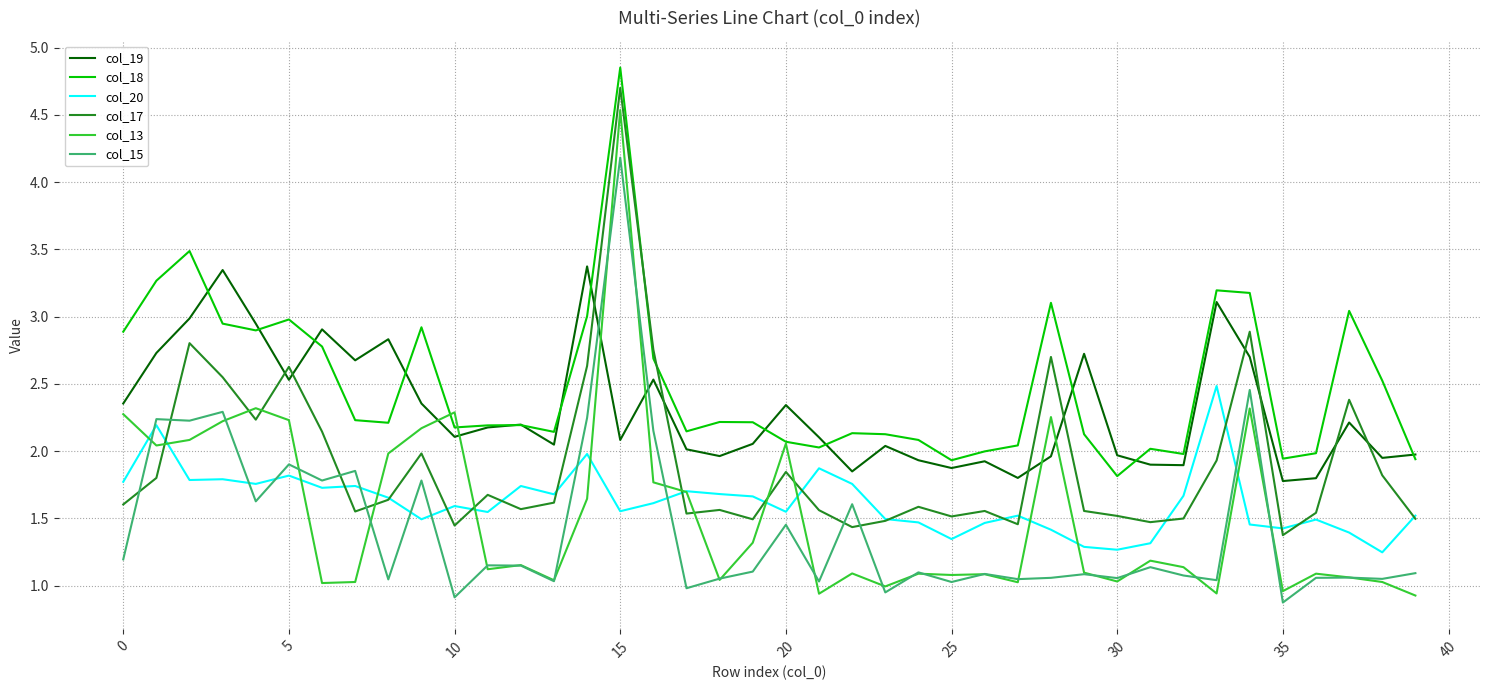

What is the highest value of the col_19 series?

3.4